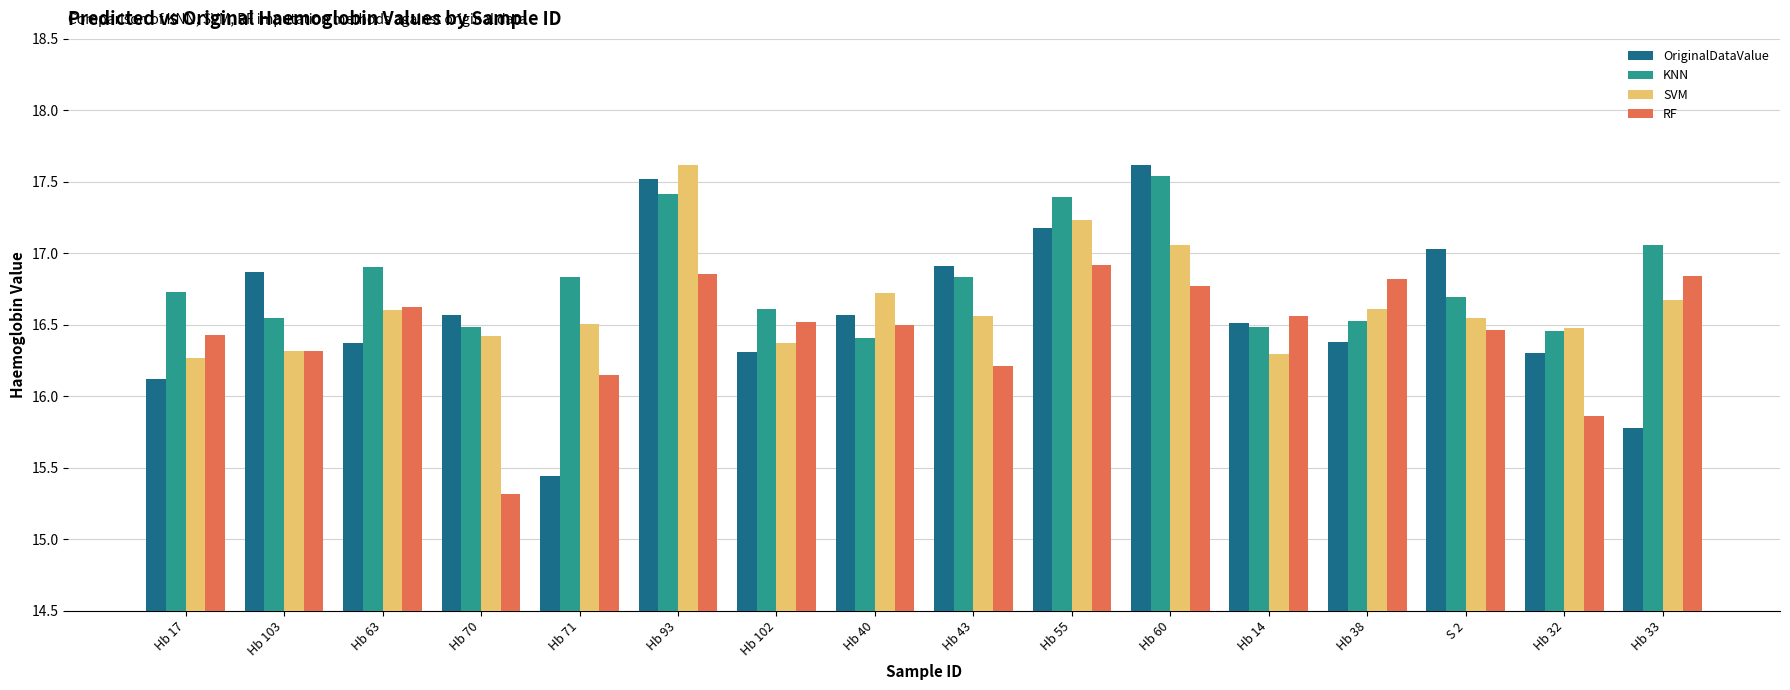

What is the label of the 3rd bar from the right?

S 2